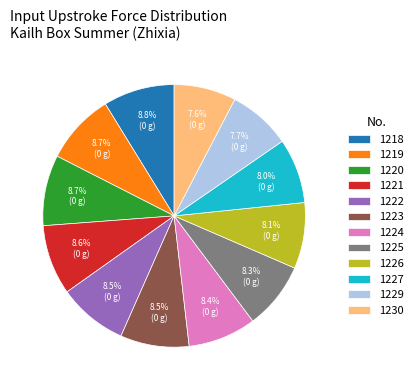

Which has a higher value, 1223 or 1229?

1223